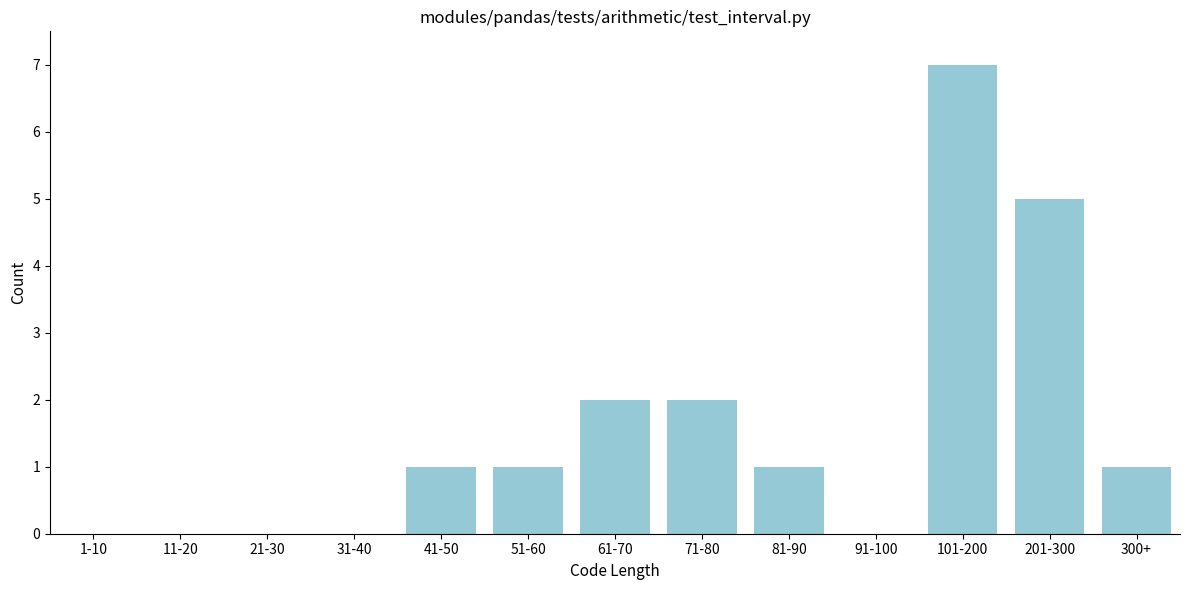

Reading right to left, list all the values displayed in this chart.

300+=1	201-300=5	101-200=7	91-100=0	81-90=1	71-80=2	61-70=2	51-60=1	41-50=1	31-40=0	21-30=0	11-20=0	1-10=0